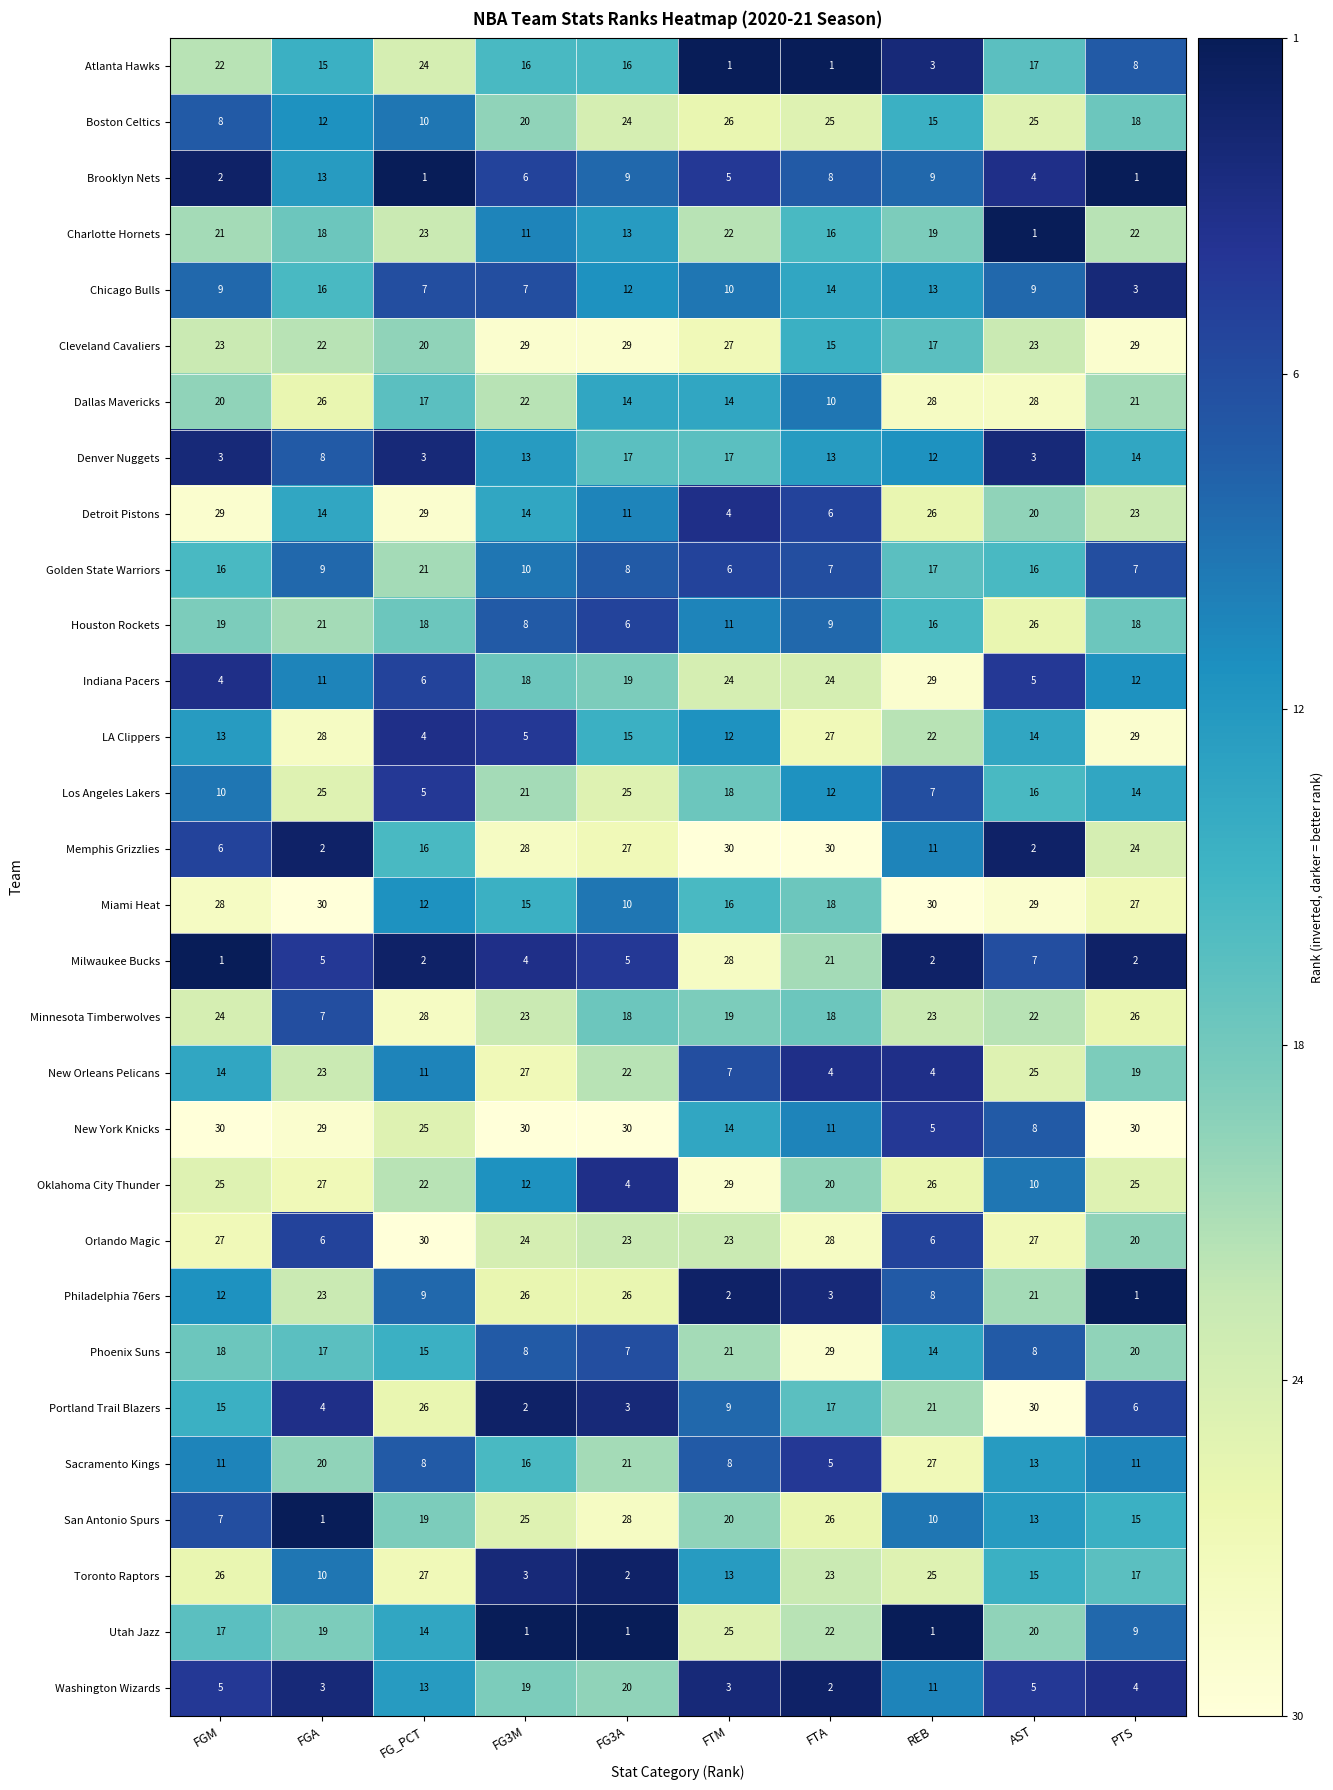

Which category has the lowest value in the Portland Trail Blazers series?

FG3M